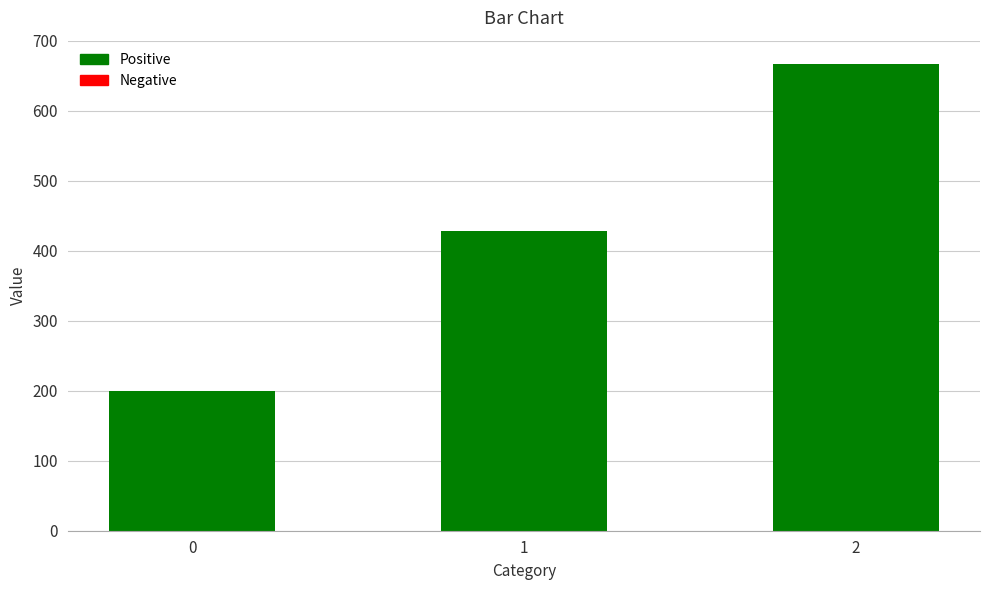

What is the value of the 1st bar from the left?

200.0